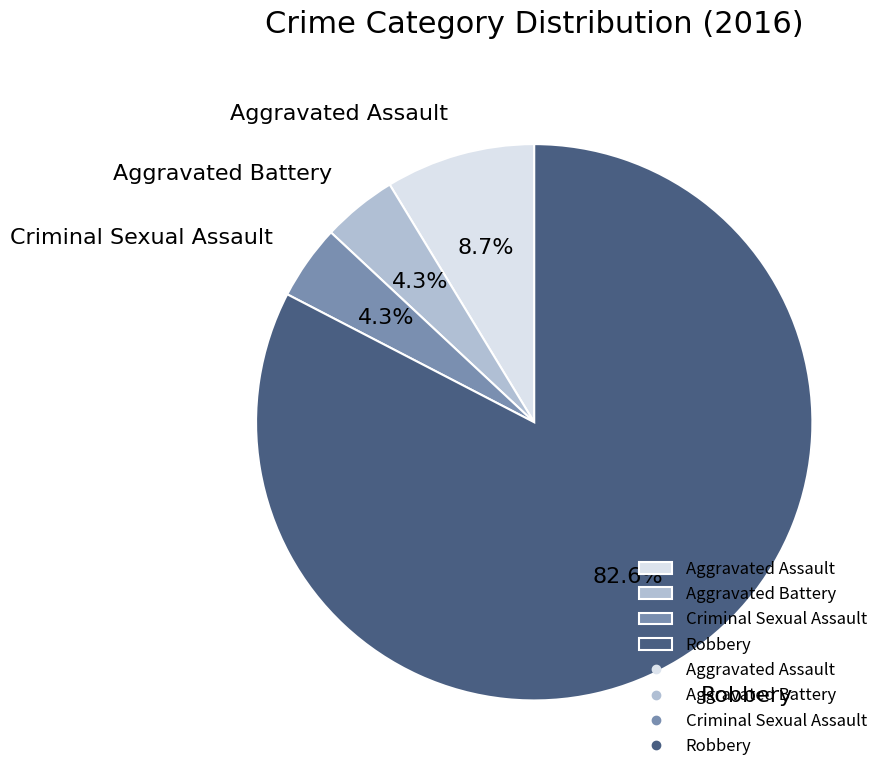

Approximately how many times larger is the value at Criminal Sexual Assault compared to Aggravated Battery?

1.0